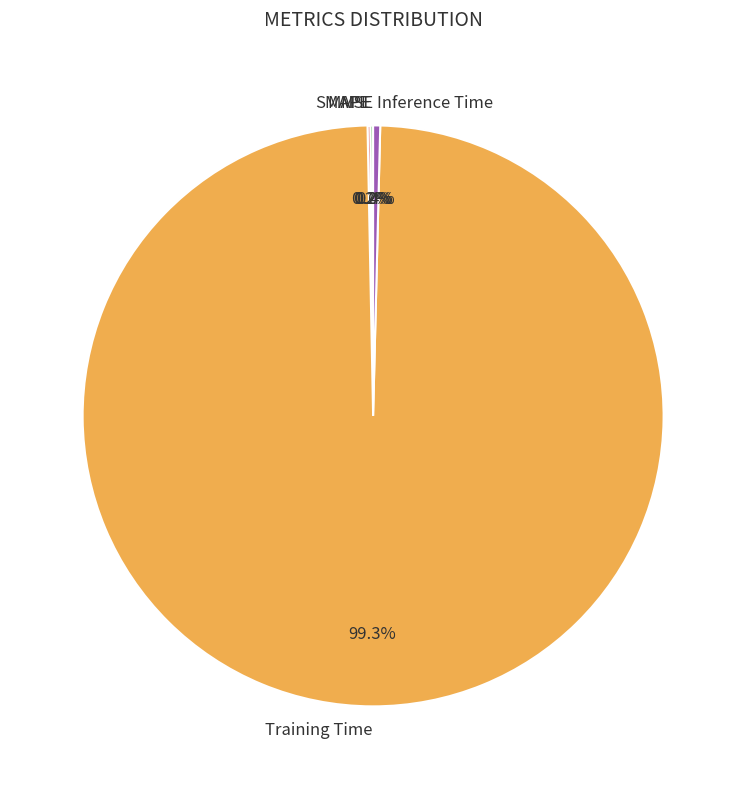

What is the largest slice in the pie chart?

Training Time